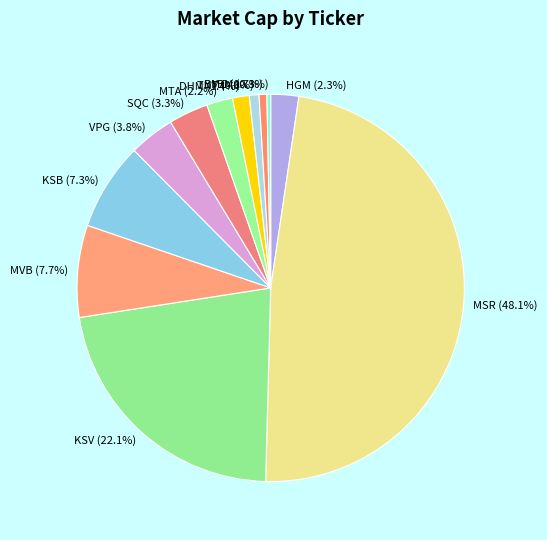

Does any single category account for the majority?

No